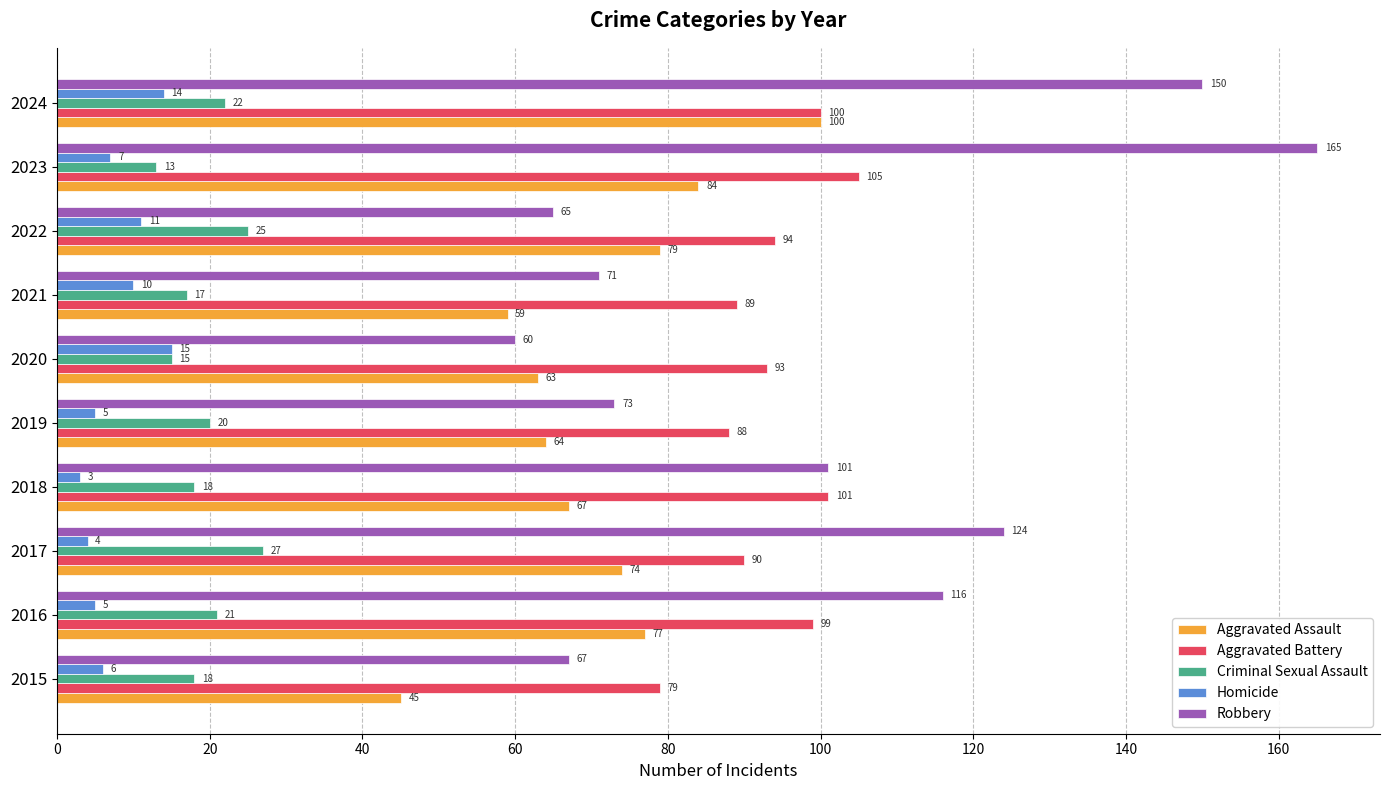

Which series has the largest total across all categories?

Robbery